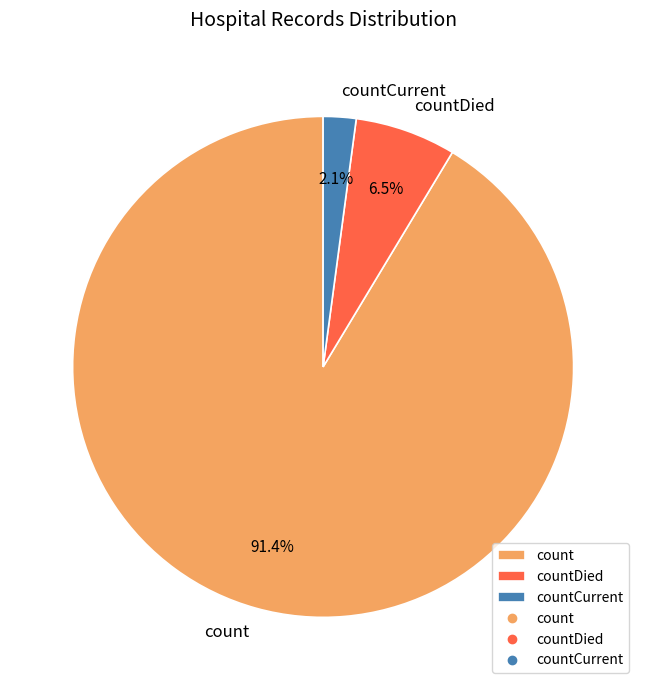

What is the largest slice in the pie chart?

count